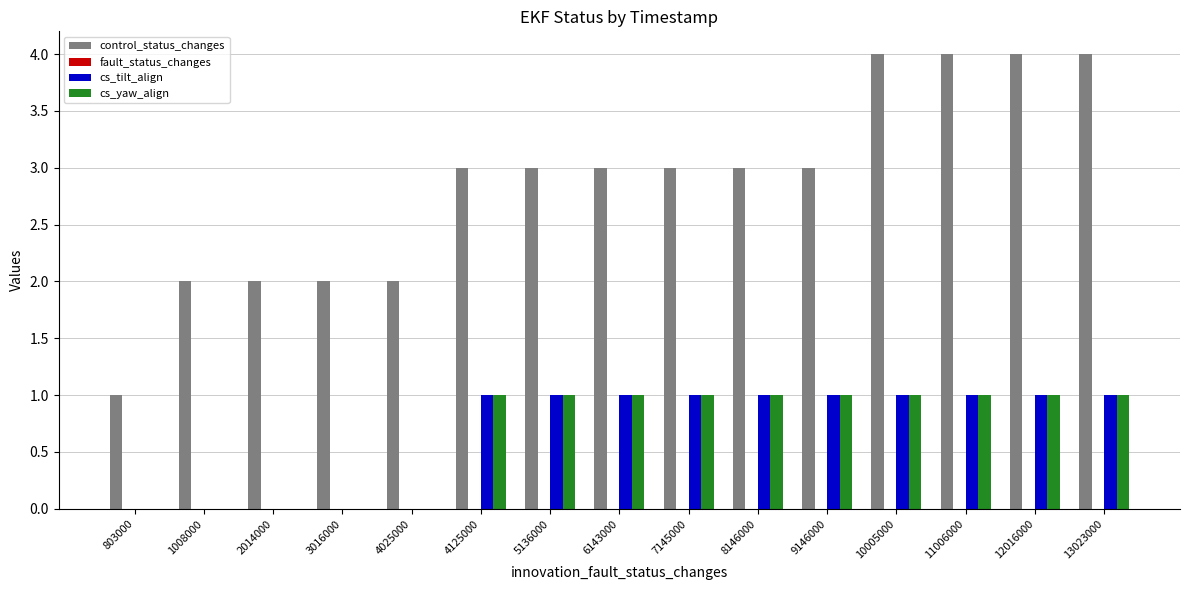

Is it true that control_status_changes equals 3 at 7145000?

True